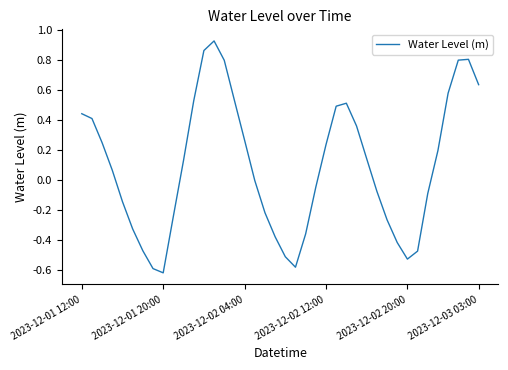

How many lines are shown in the chart?

1